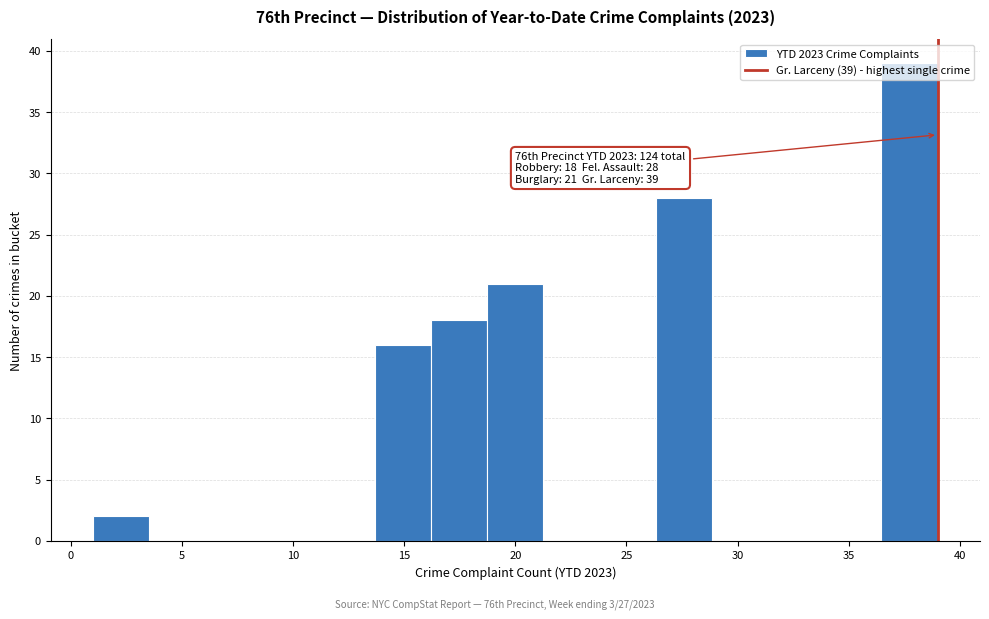

Over which range of the x-axis is the bar tallest?

36.5 to 39.0